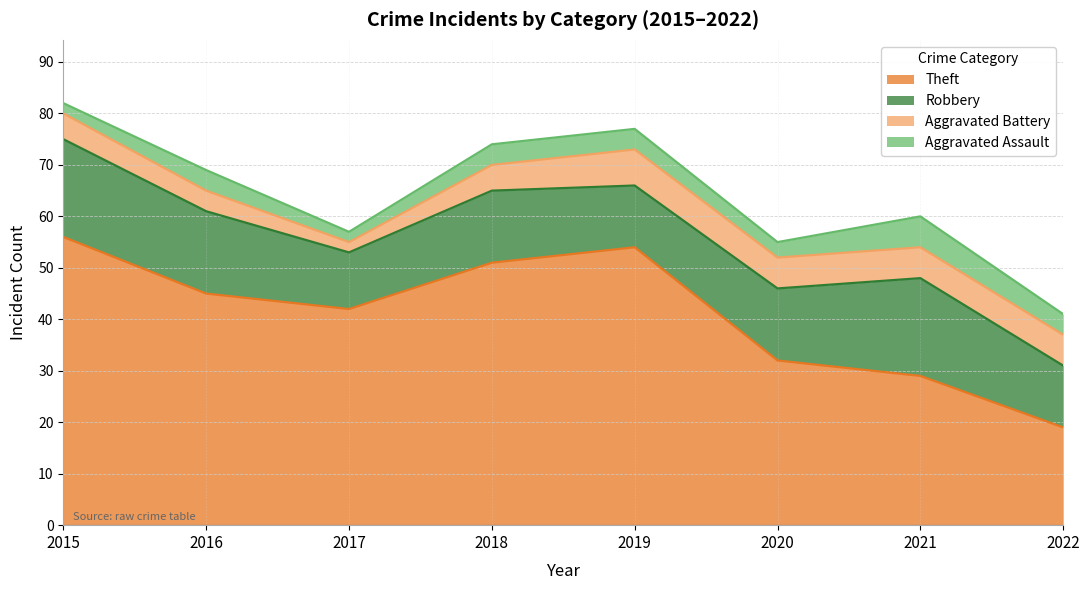

Read the Aggravated Assault value at 2016.

4